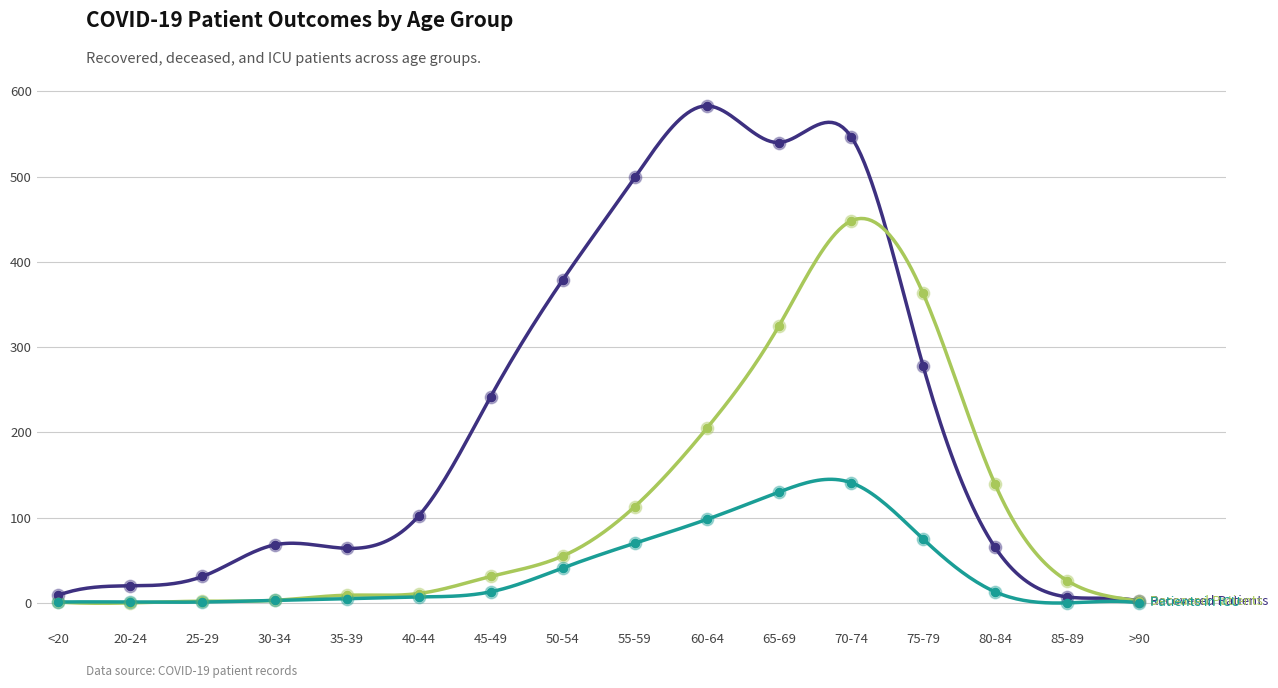

Which series has the largest Y range (max minus min)?

recovered_patients